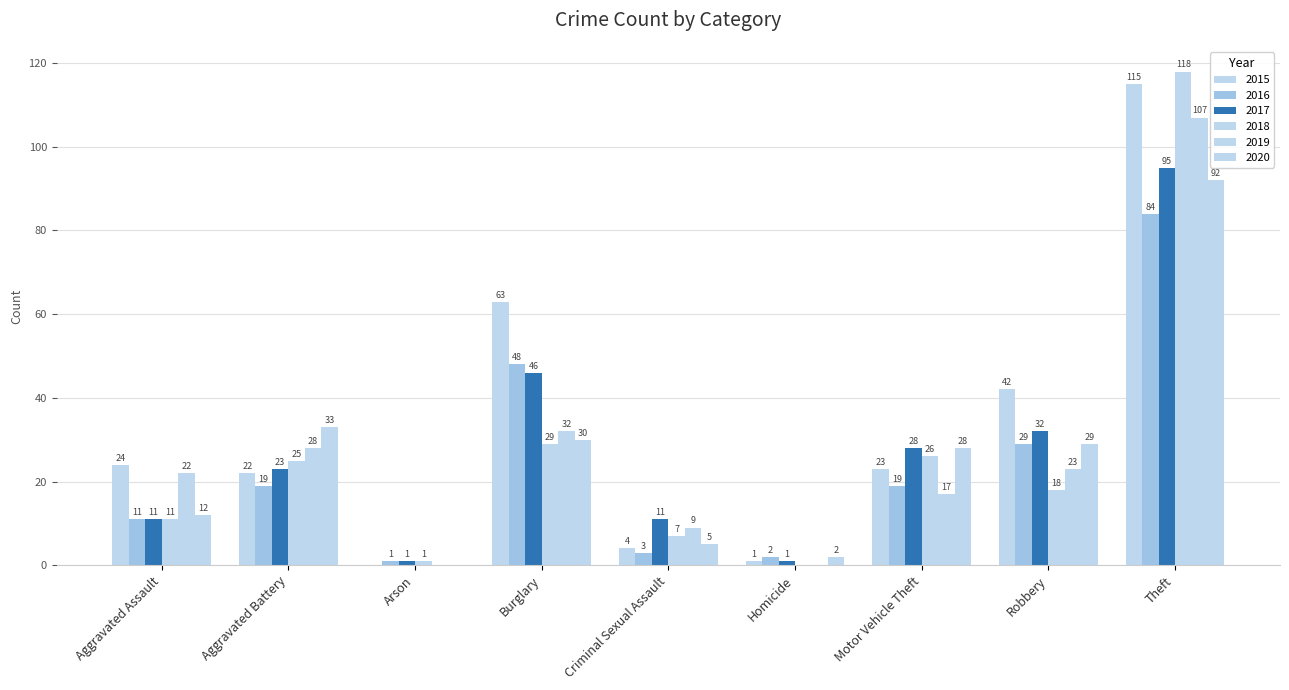

How many groups of bars are there?

9